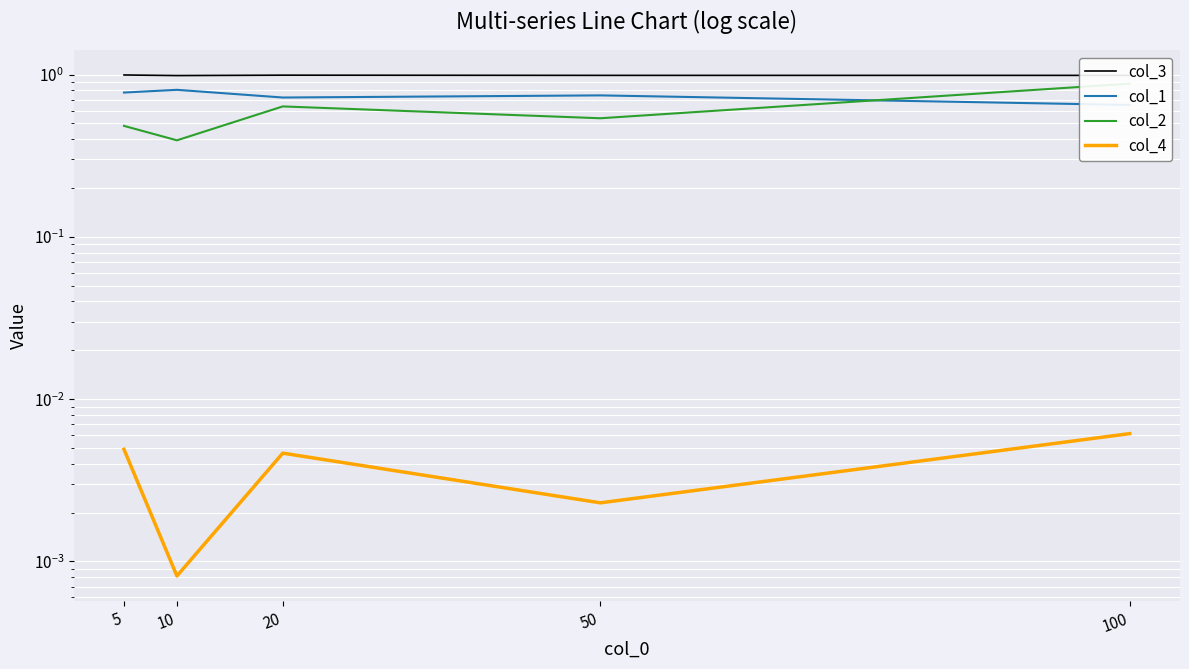

Does the chart display data point markers on the line(s)?

No